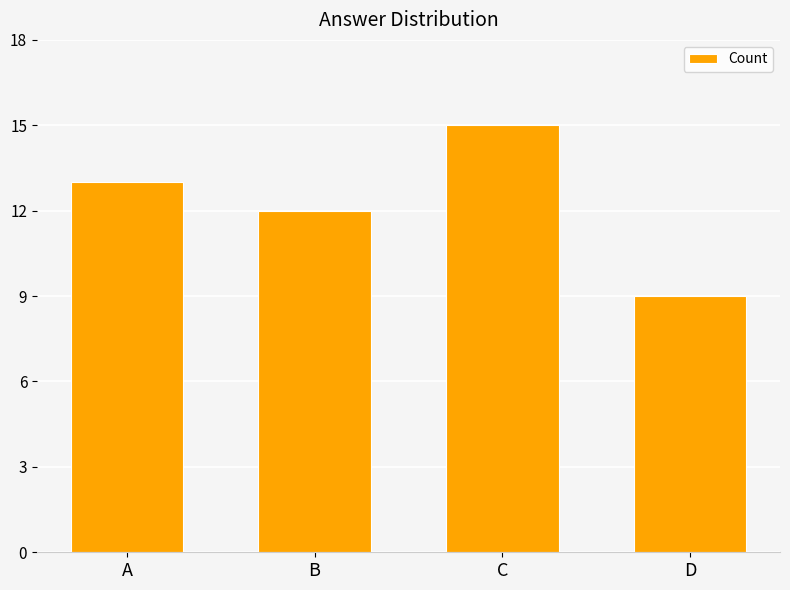

Does the chart contain any negative values?

No